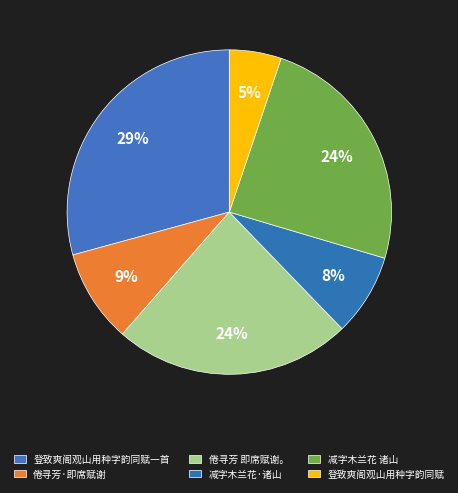

To the nearest percent, what is the difference between the 登致爽阁观山用种字韵同赋 and 登致爽阁观山用种字韵同赋一首 slice percentages?

24%